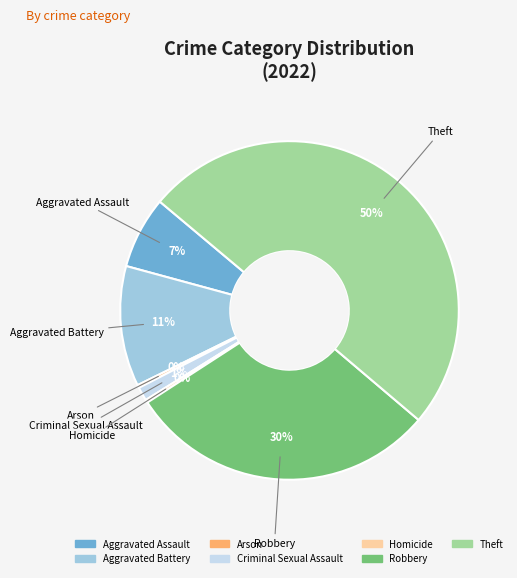

How many segments does this pie chart have?

7